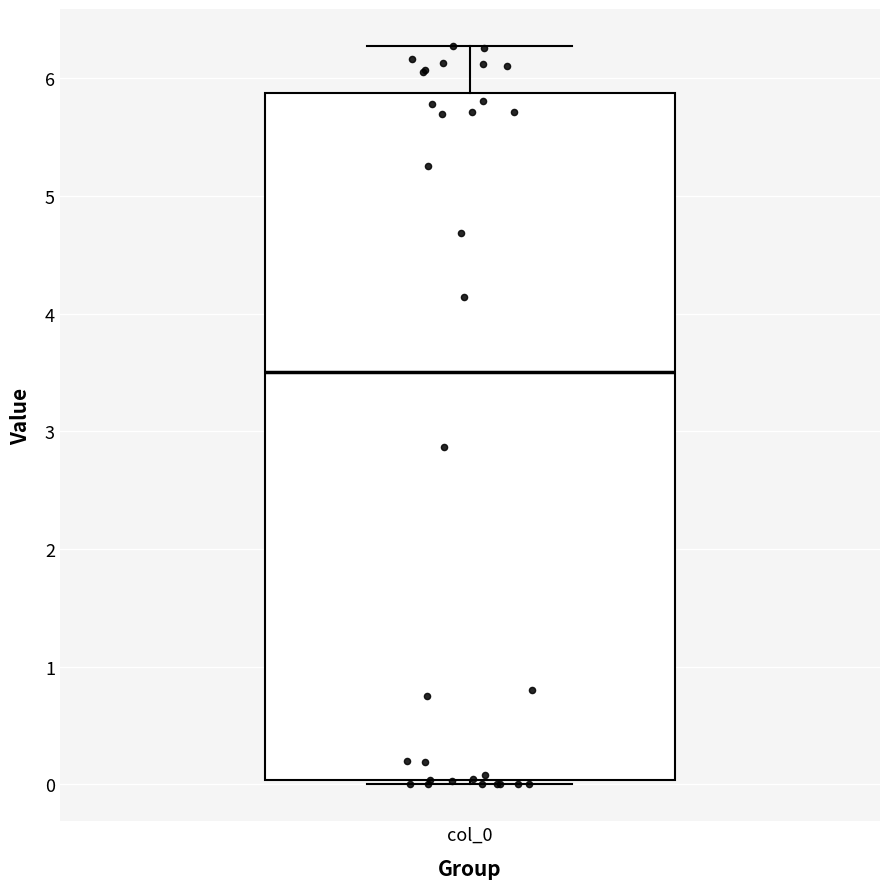

Where does the upper whisker of the box for col_0 end on the y-axis? The values are not printed on the chart, so give them approximately, as read against the axis.

6.3